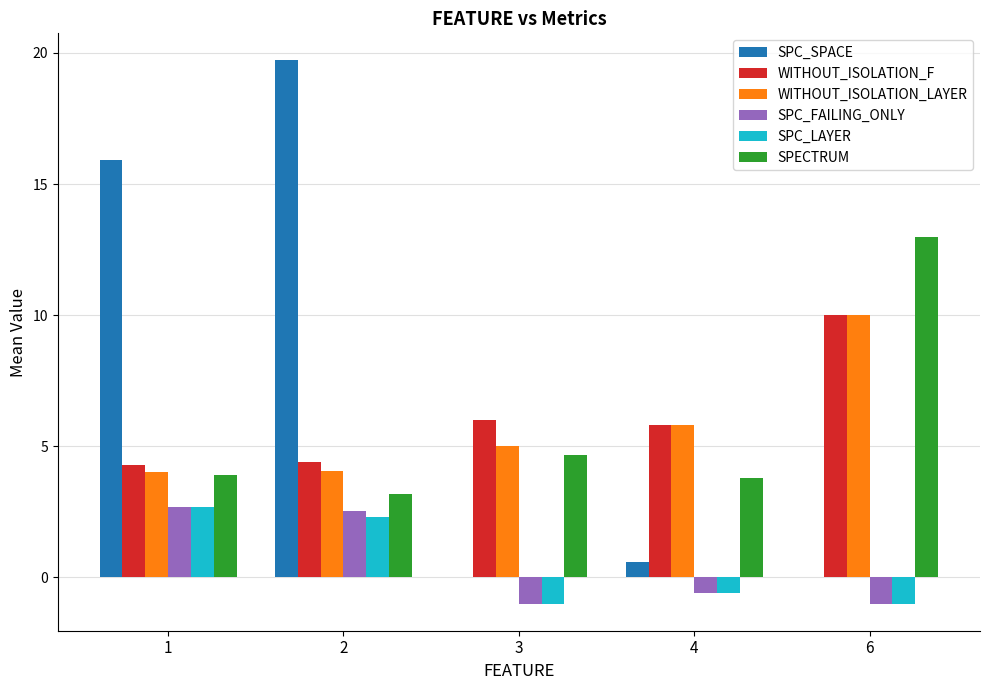

Count the number of data series in this chart.

6